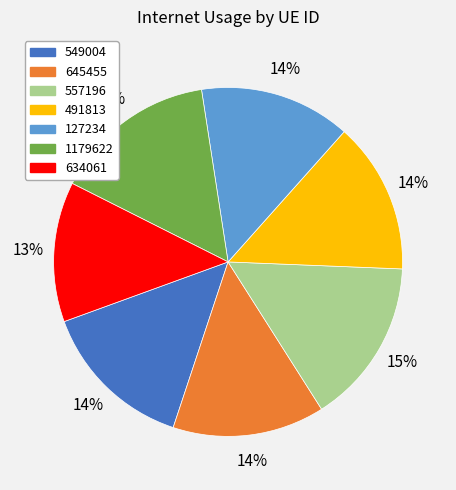

Between 549004 and 634061, which is larger?

549004